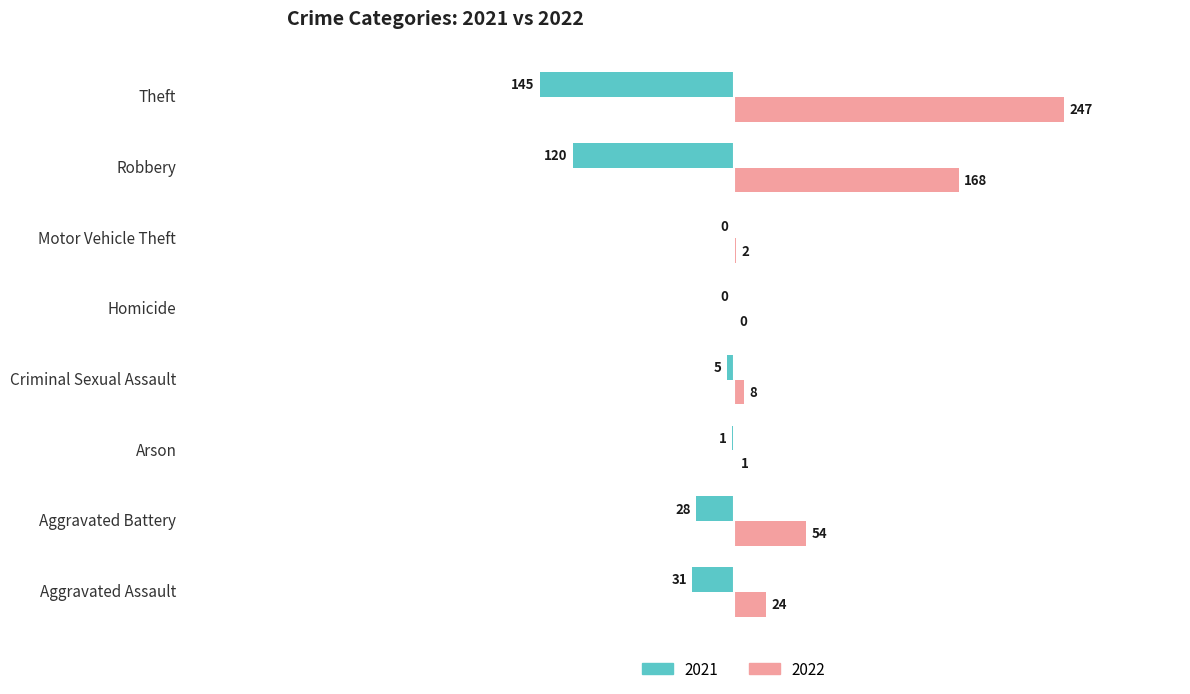

How many values in 2022 are above zero?

7